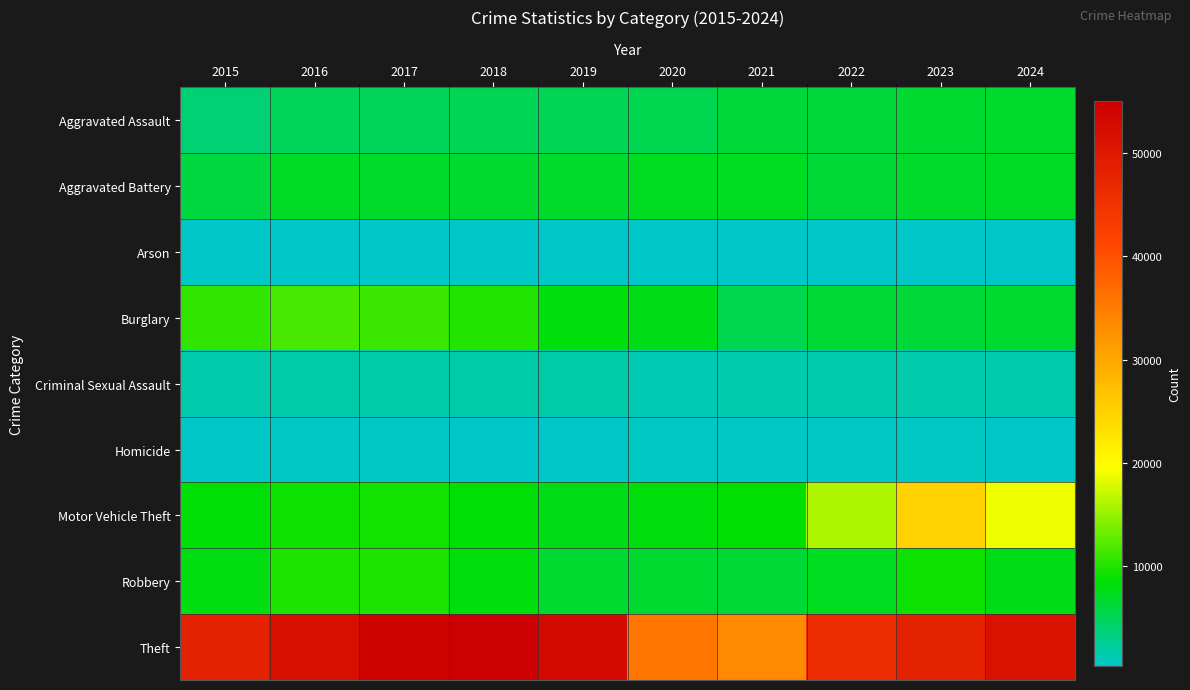

List the series in order of their peak value, highest first.

Theft, Motor Vehicle Theft, Burglary, Robbery, Aggravated Battery, Aggravated Assault, Criminal Sexual Assault, Homicide, Arson